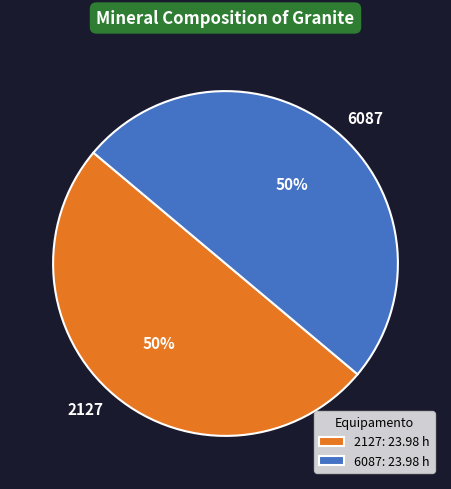

What percentage is the 6087 slice, to the nearest percent?

50%